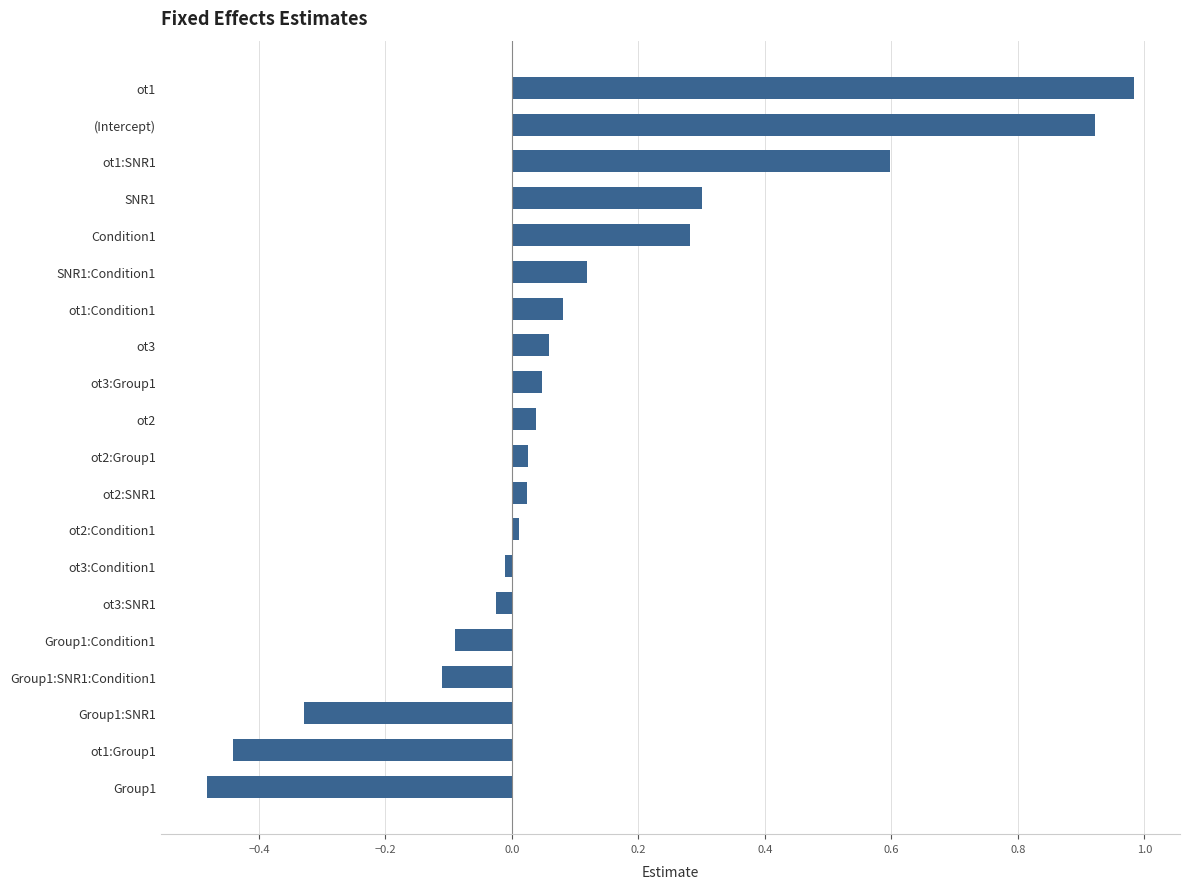

The value at ot2:Group1 is 0.0. True or false?

True